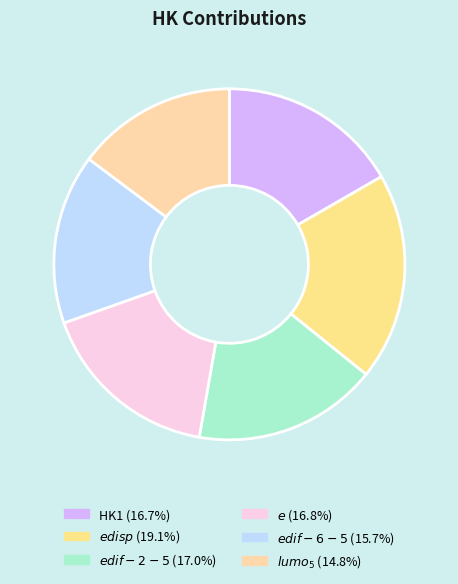

Combined, do $edif-2-5$ and $lumo_{5}$ account for over 50%?

No